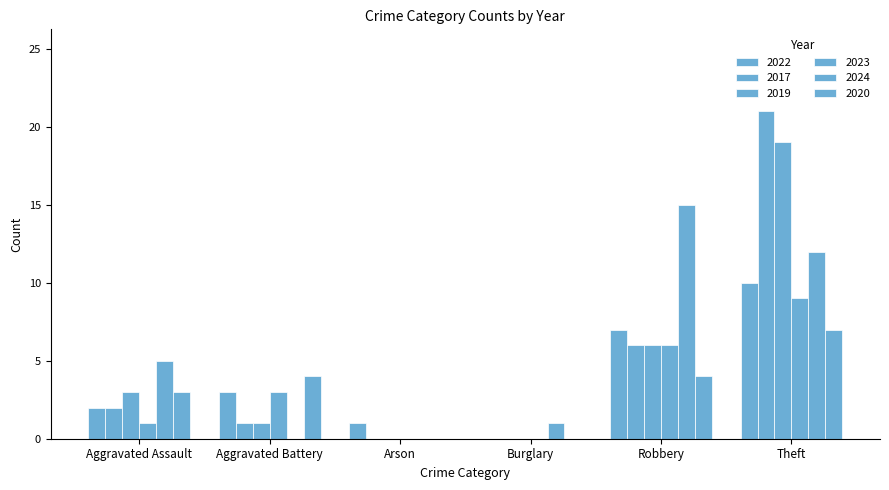

Reading left to right, extract all data points from this chart.

2022: Aggravated Assault=2	Aggravated Battery=3	Arson=1	Burglary=0	Robbery=7	Theft=10
2017: Aggravated Assault=2	Aggravated Battery=1	Arson=0	Burglary=0	Robbery=6	Theft=21
2019: Aggravated Assault=3	Aggravated Battery=1	Arson=0	Burglary=0	Robbery=6	Theft=19
2023: Aggravated Assault=1	Aggravated Battery=3	Arson=0	Burglary=0	Robbery=6	Theft=9
2024: Aggravated Assault=5	Aggravated Battery=0	Arson=0	Burglary=1	Robbery=15	Theft=12
2020: Aggravated Assault=3	Aggravated Battery=4	Arson=0	Burglary=0	Robbery=4	Theft=7